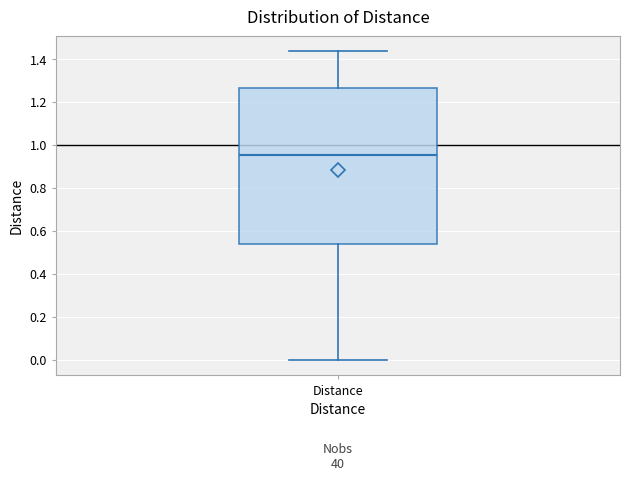

Where is the upper edge of the box for Distance on the y-axis? The values are not printed on the chart, so give them approximately, as read against the axis.

1.26